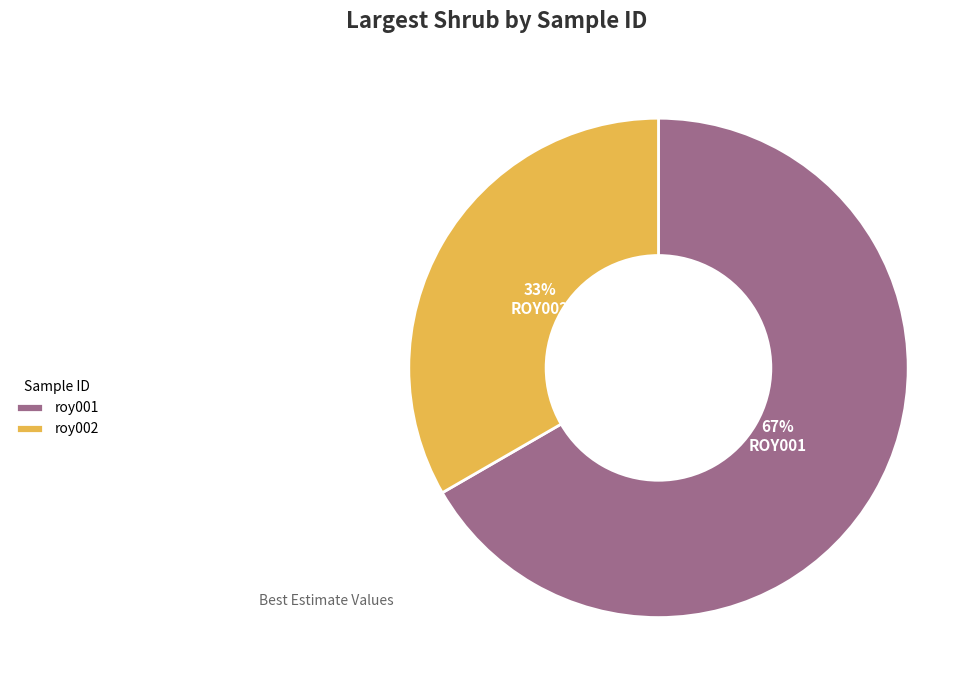

The roy001 slice represents 67% of the pie. True or false?

True